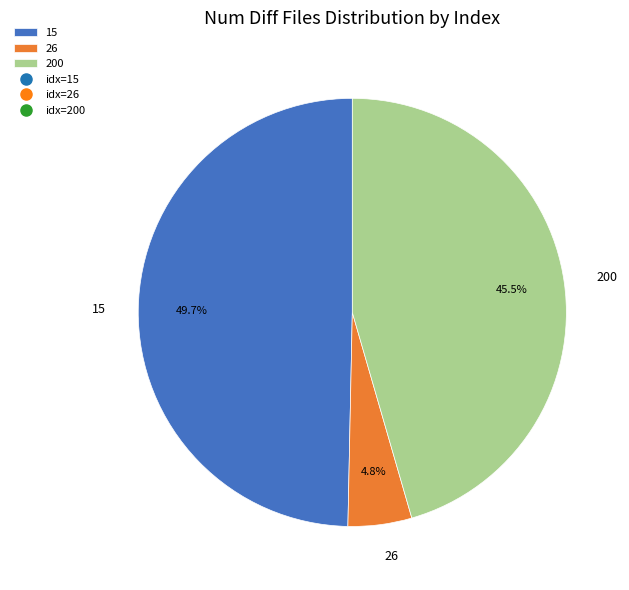

What portion of the pie excludes 26?

95.2%